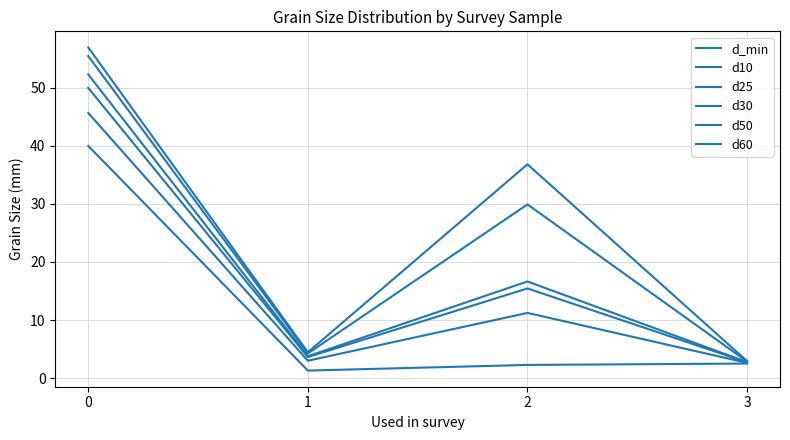

Does the chart have visible grid lines?

Yes